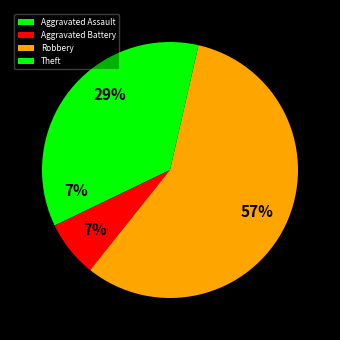

To the nearest percent, what portion does Aggravated Assault represent?

7%